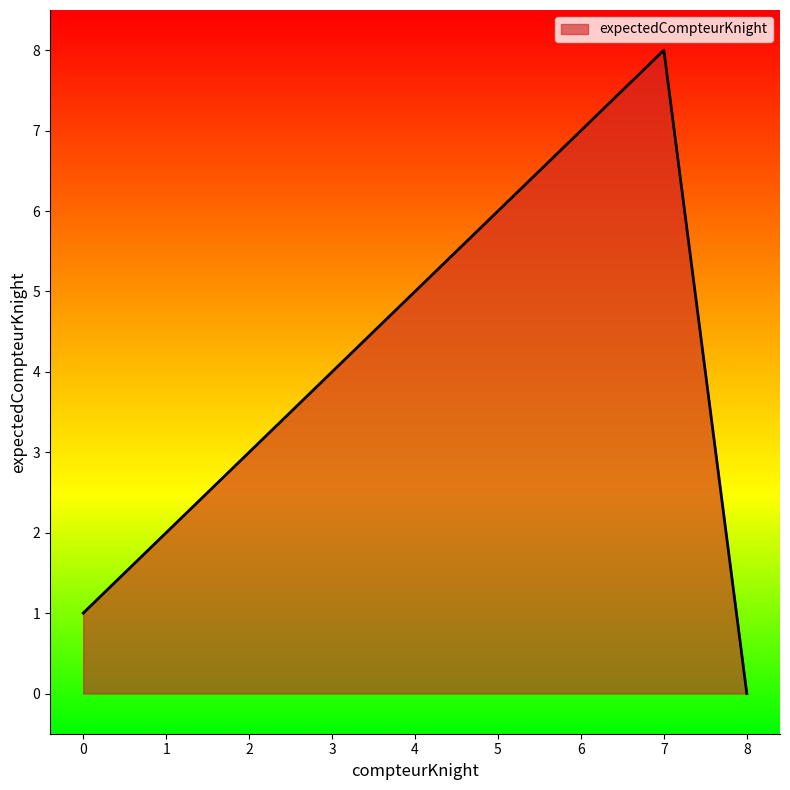

Which label corresponds to the smallest value in the chart?

8